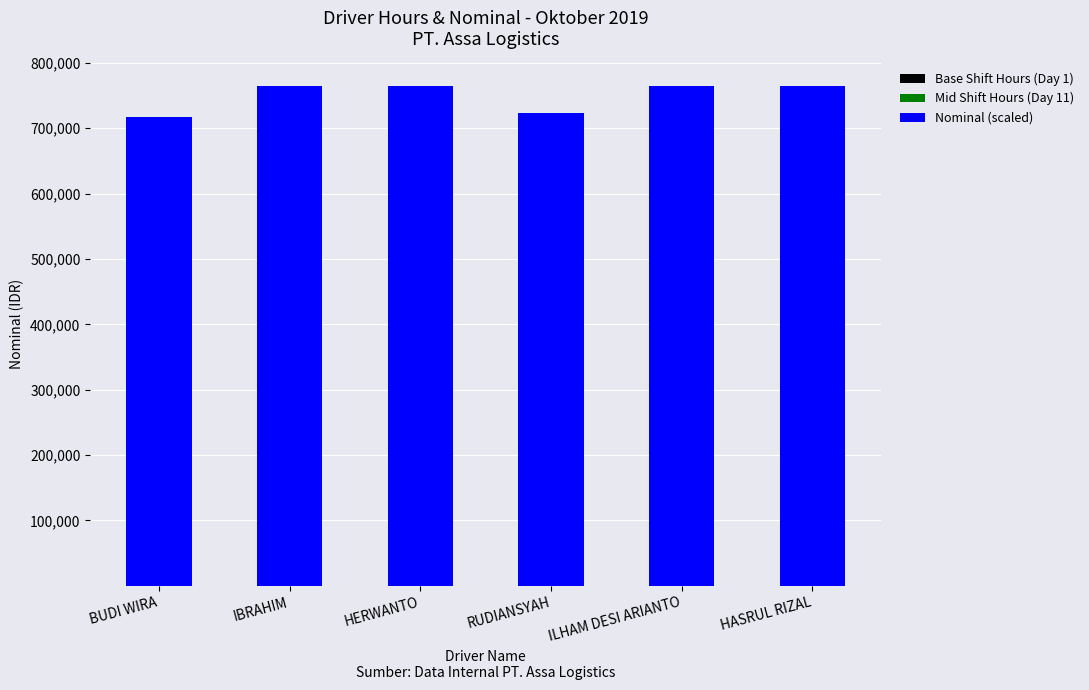

What position from the left is IBRAHIM?

2